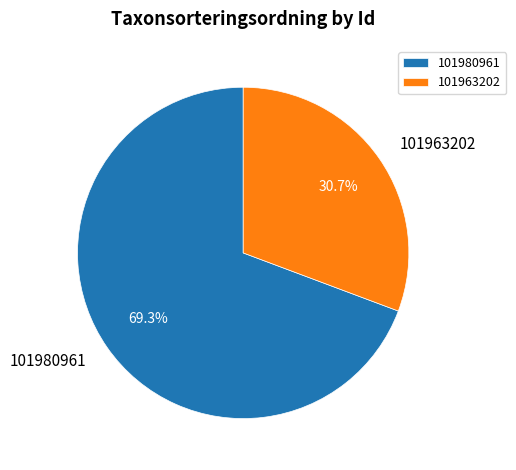

True or false: 101963202 accounts for 44% of the total.

False